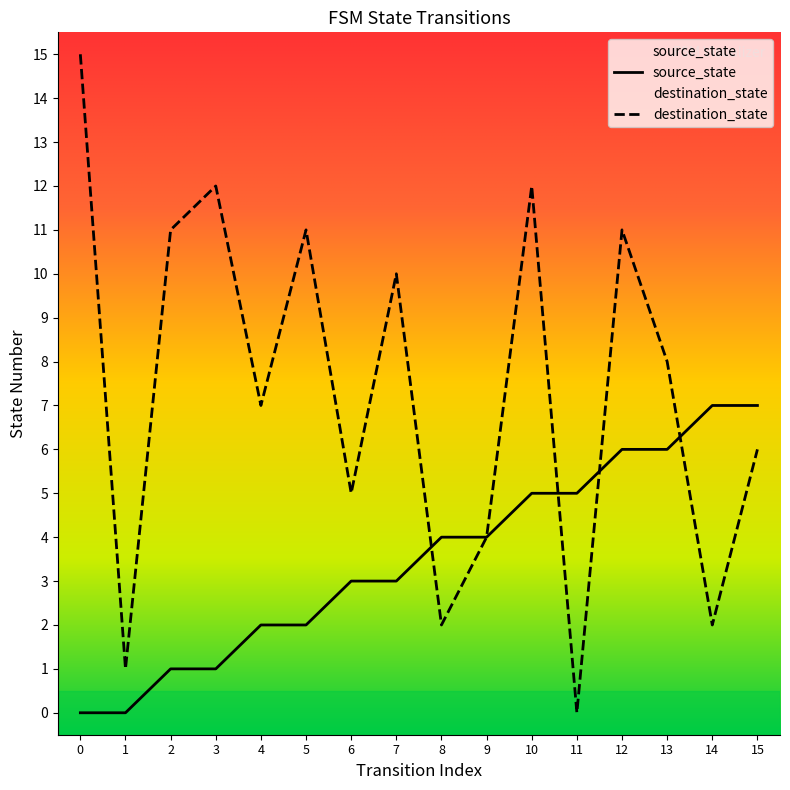

What is the sum of all source_state values?

56